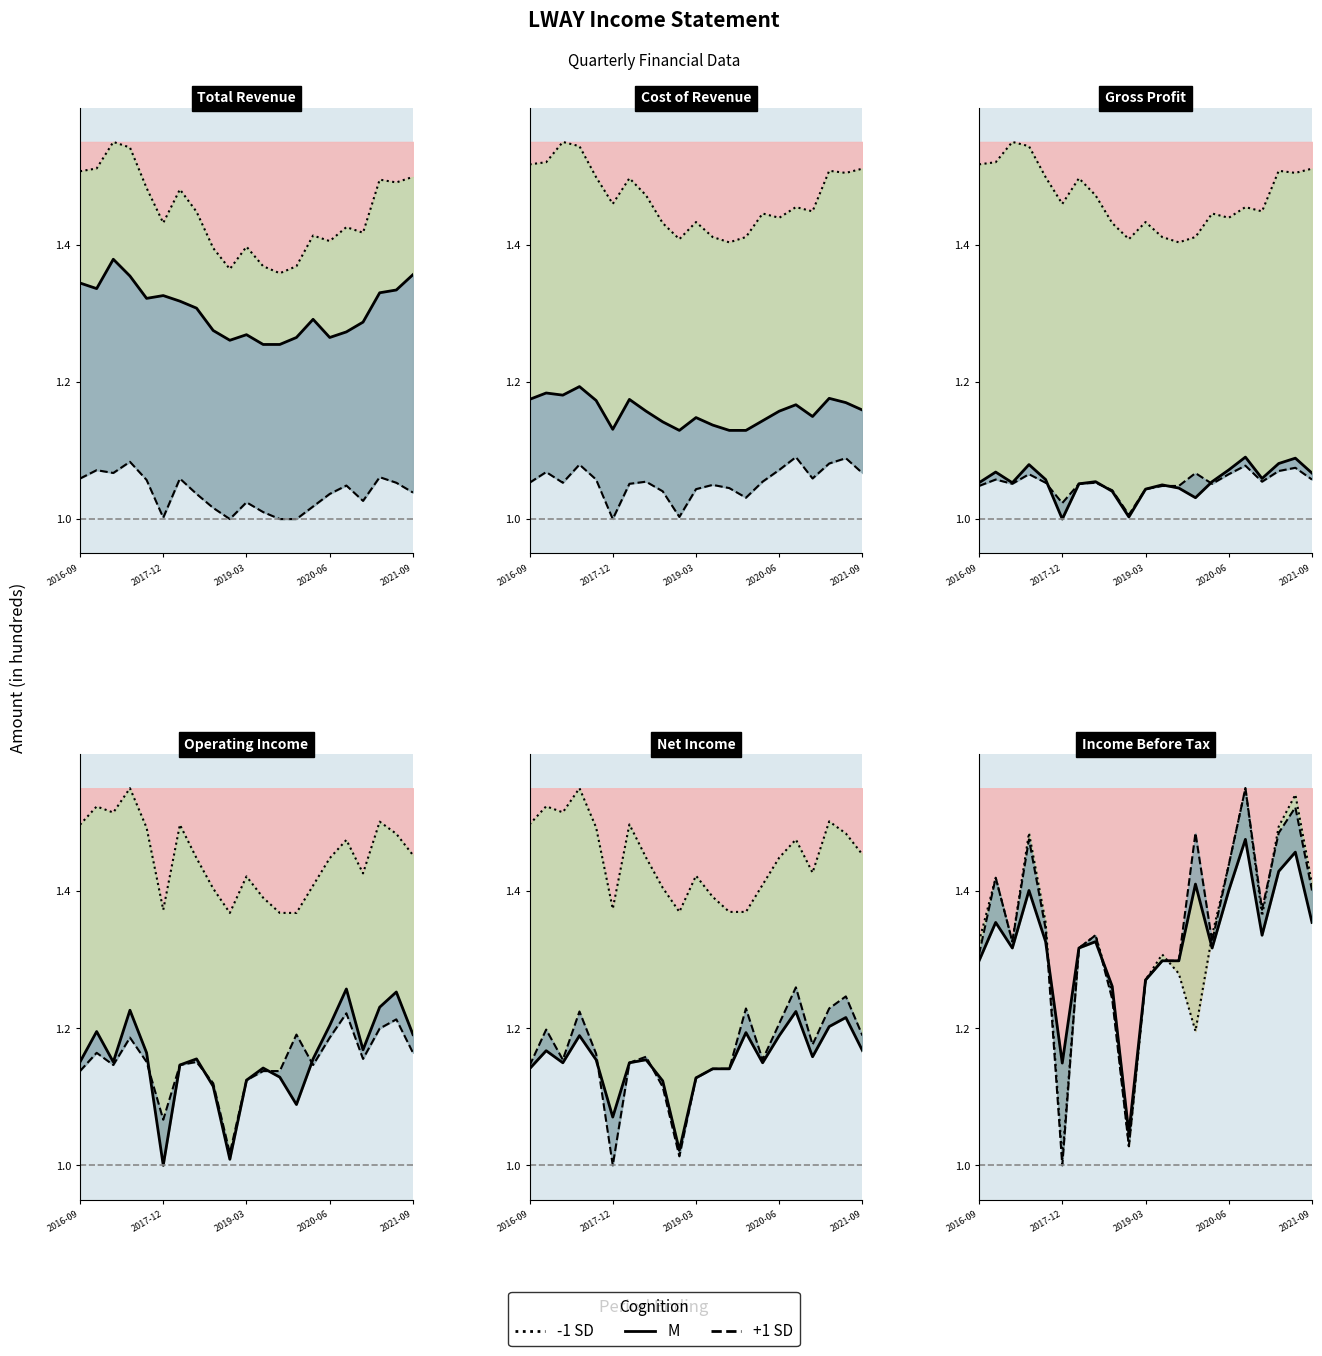

True or false: M and +1 SD intersect in this chart.

True